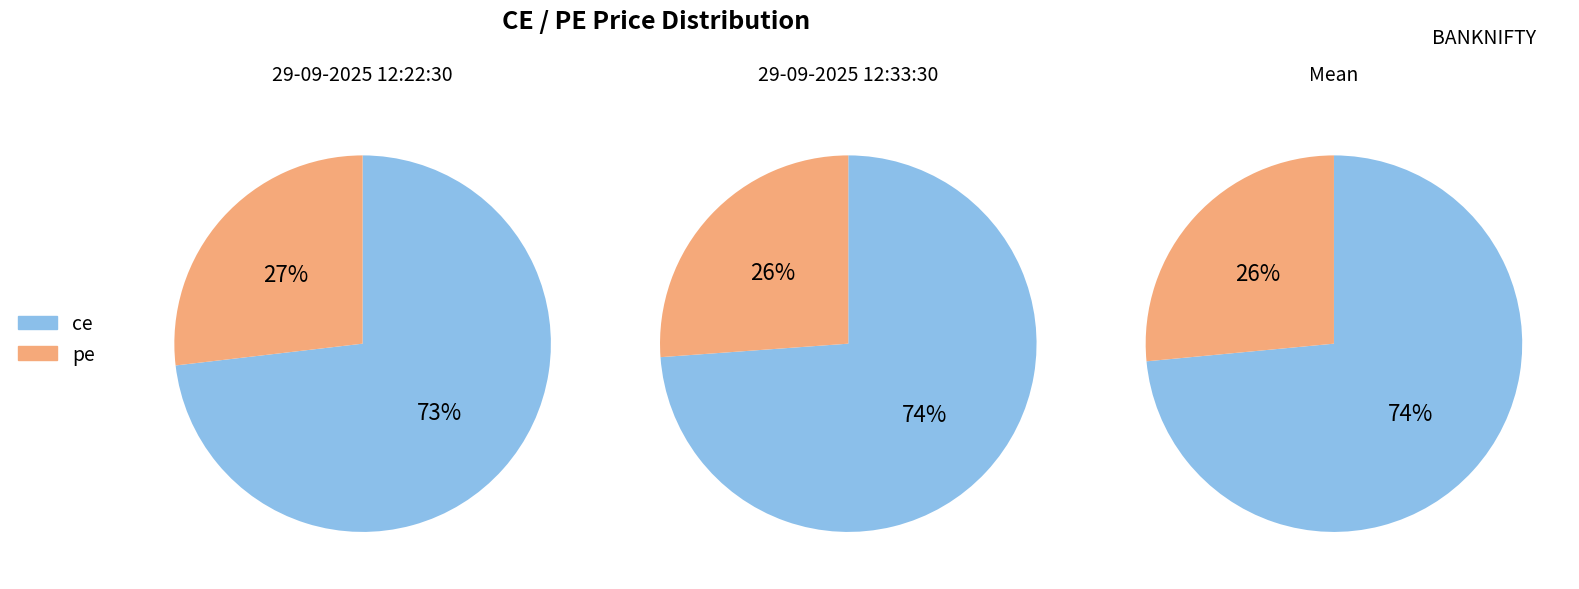

Is there any slice that represents more than half of the pie?

Yes